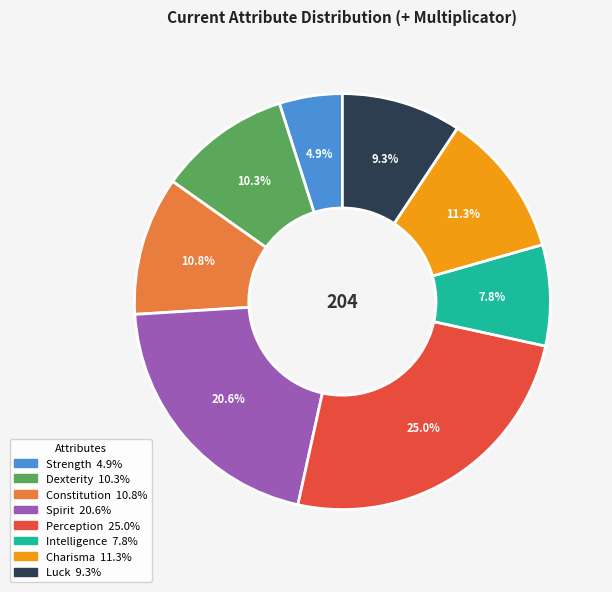

Is it true that Luck is 24% of the pie?

False